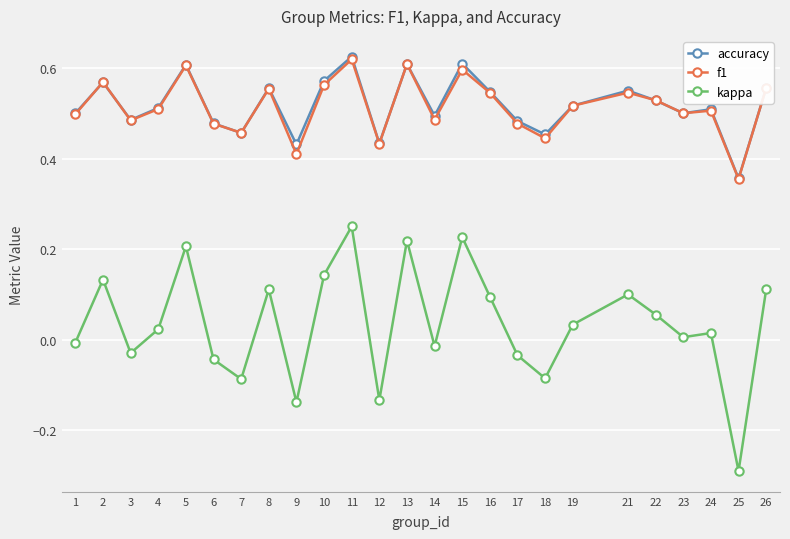

True or false: kappa has more than 1 interior local peaks.

True